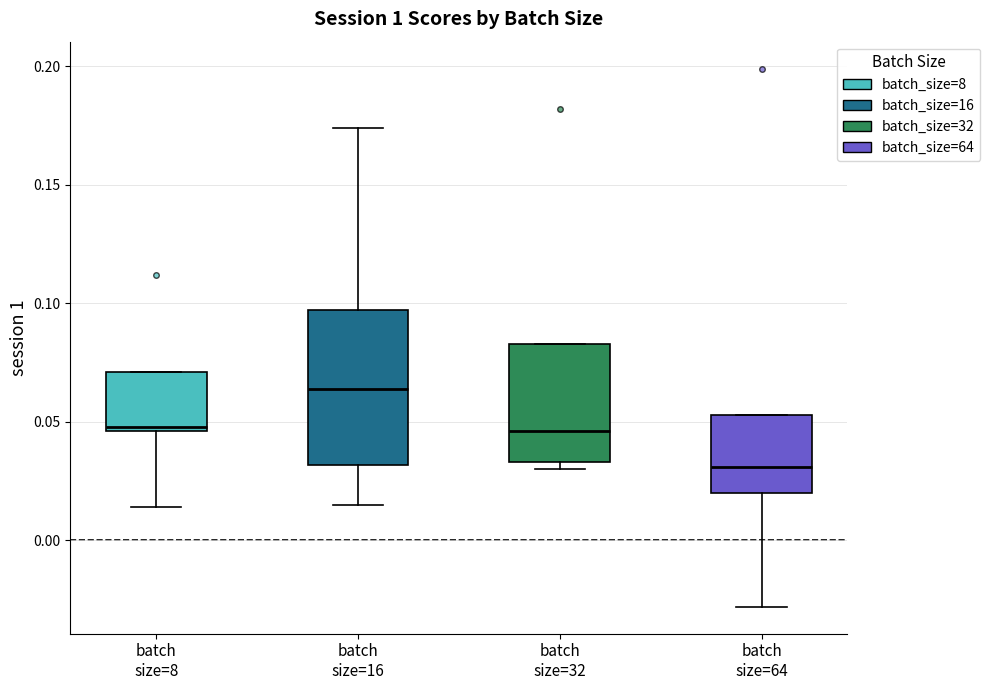

Which box is the tallest, from its lower edge to its upper edge?

batch size=16